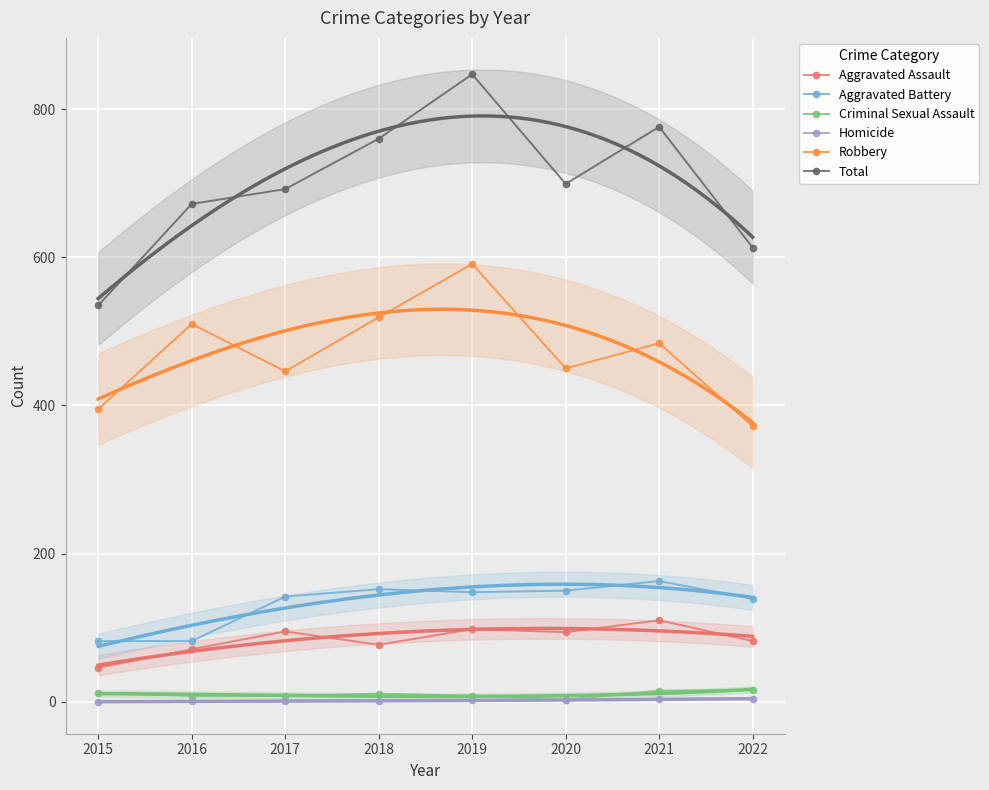

Read the Criminal Sexual Assault value at 2019, to the nearest 10.

10